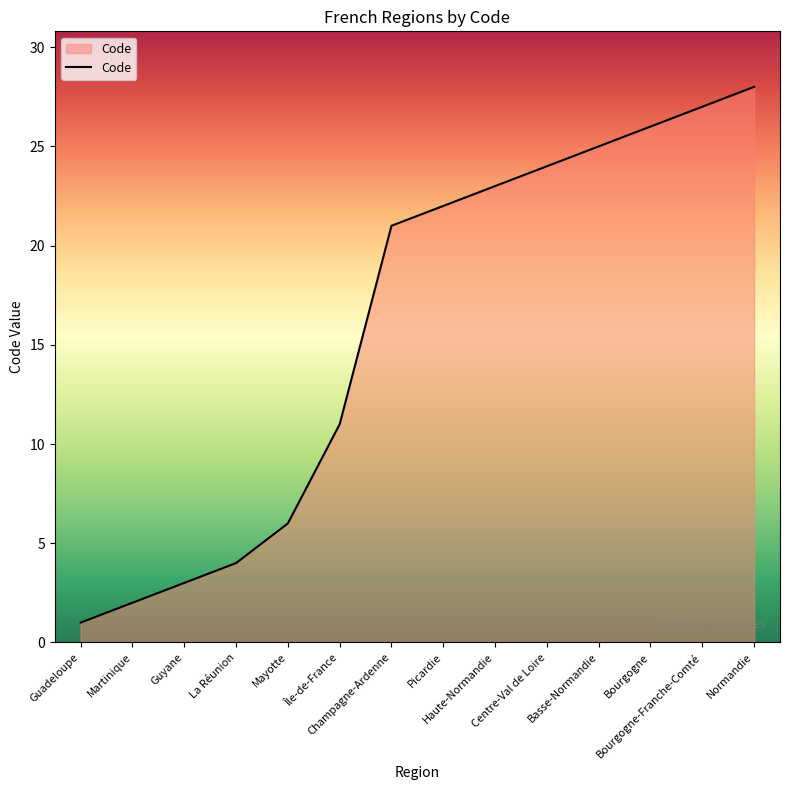

Does the chart display data point markers on the line(s)?

No